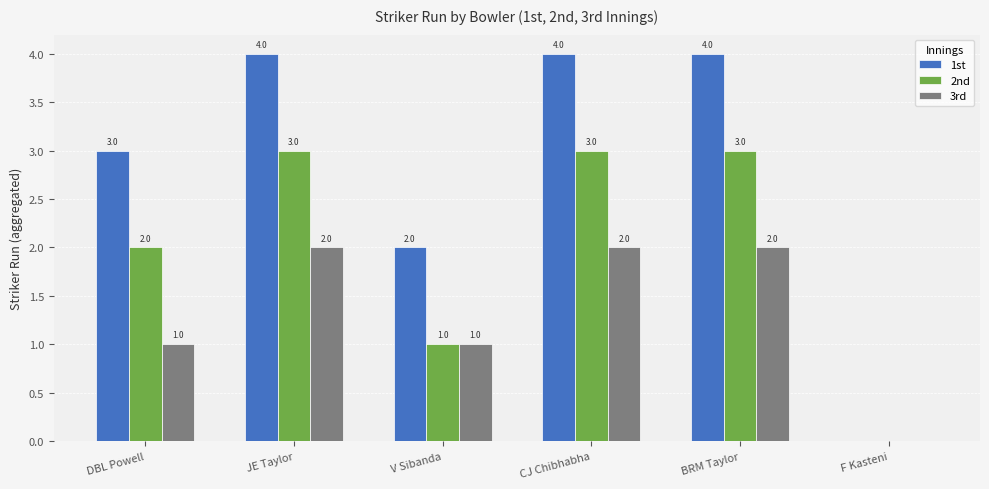

What is the approximate value of 2nd at CJ Chibhabha?

3